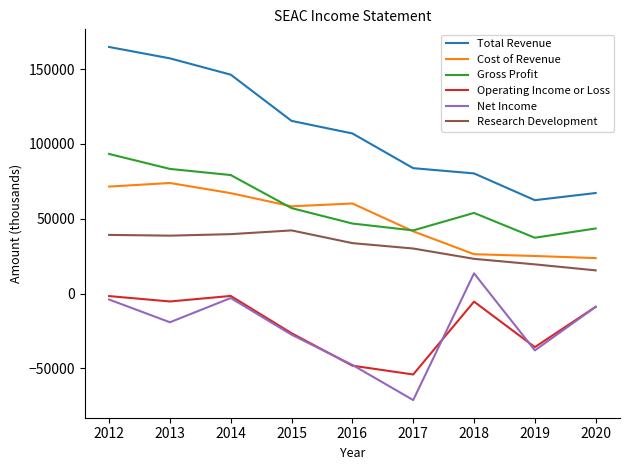

What is the lowest value of the Cost of Revenue series?

23700